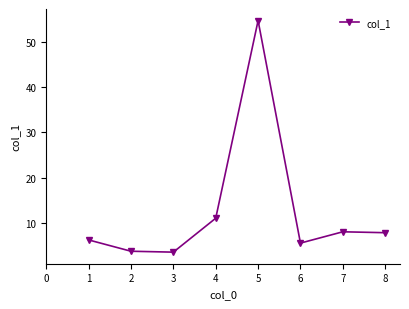

At which label is the value closest to 29?

4